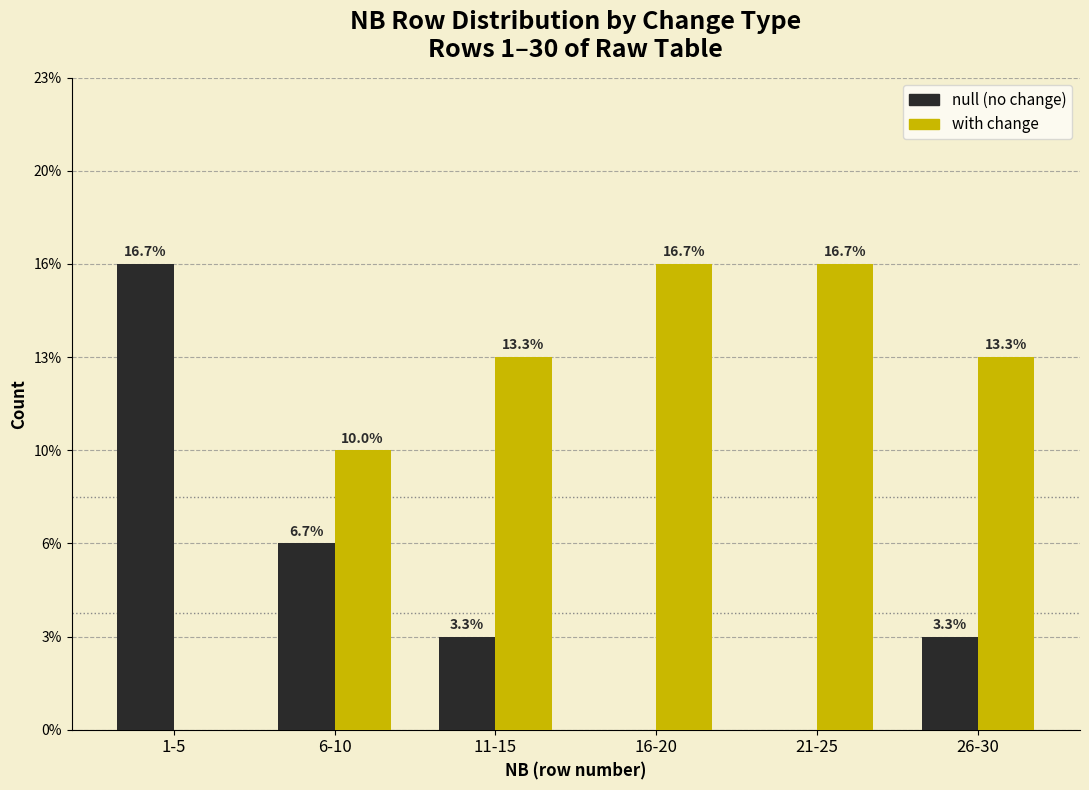

What are all the series names shown in the legend?

null (no change), with change